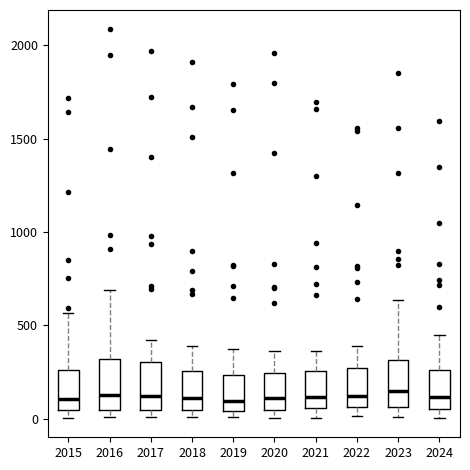

Where does the median line of the box at x = 2022 sit on the y-axis? The values are not printed on the chart, so give them approximately, as read against the axis.

100